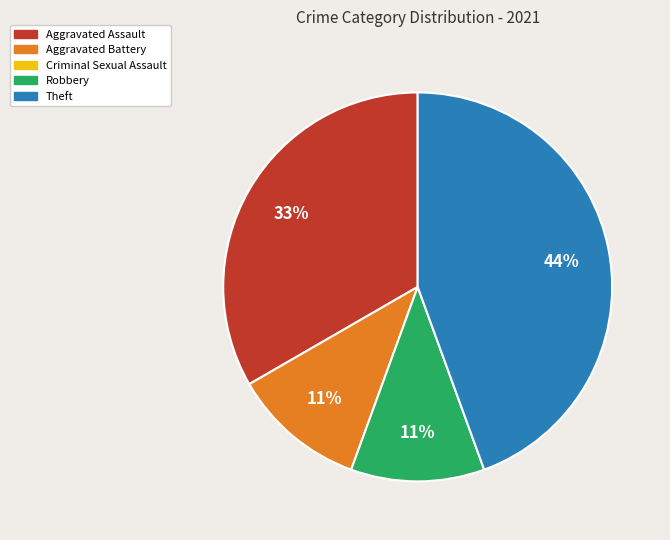

Is there a majority slice in this chart?

No